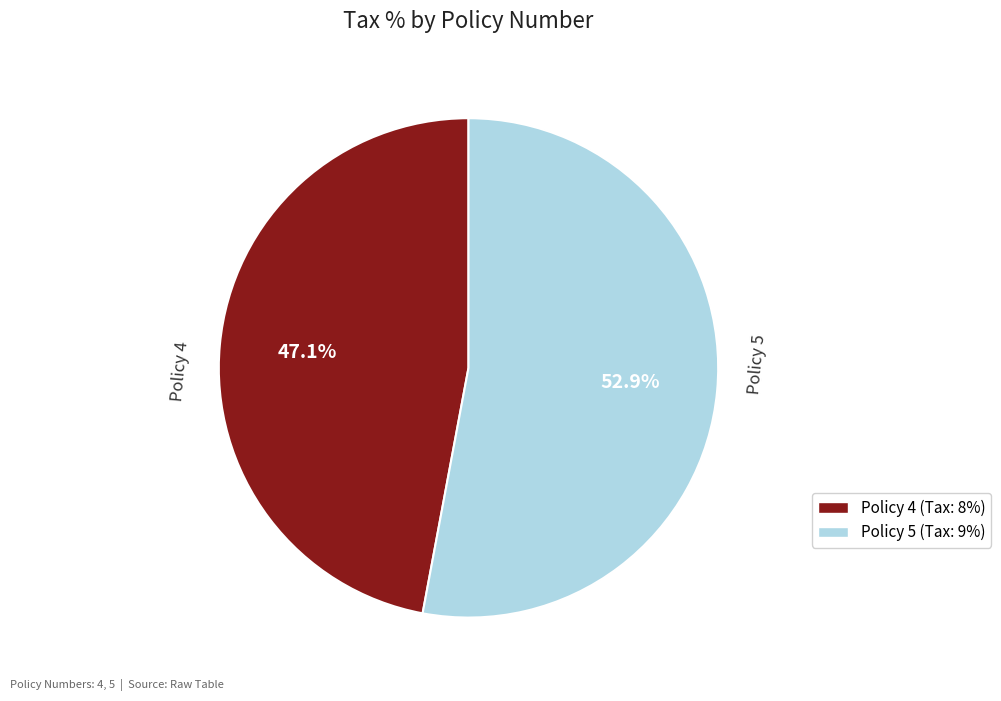

True or false: Policy 5 accounts for 63% of the total.

False